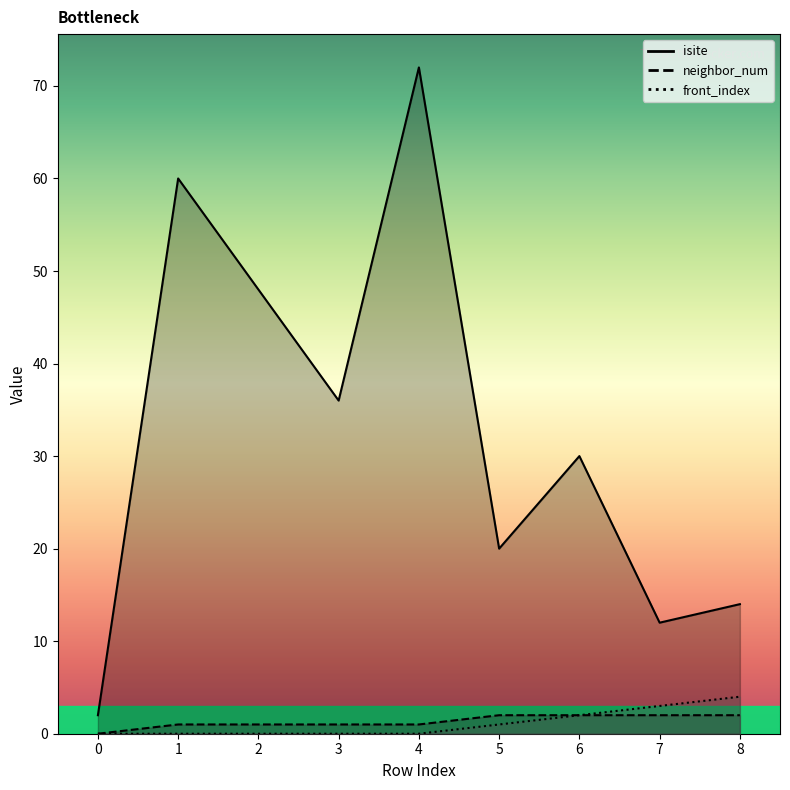

At which category is the sum across all series the highest?

4